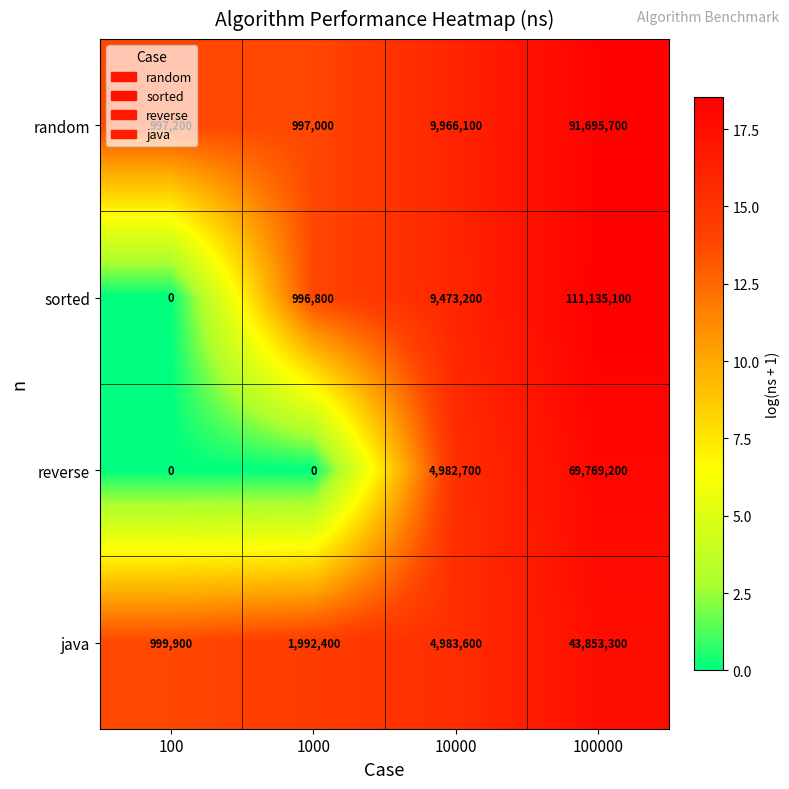

True or false: random has a value of 15445763 at 10000.

False